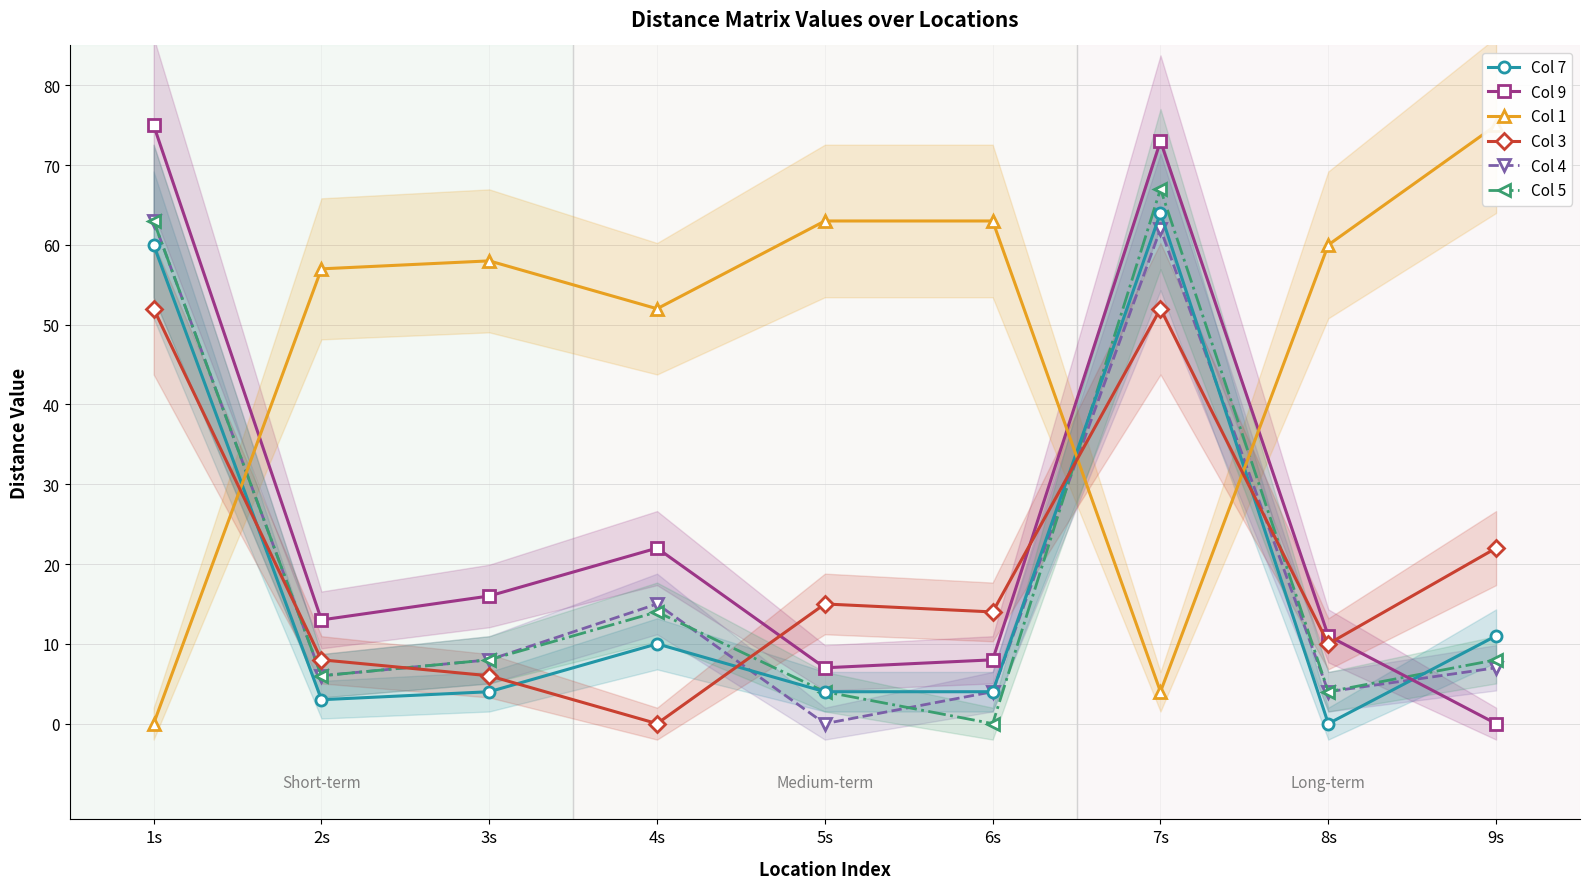

In Col 3, how many points are higher than both neighbors (excluding endpoints)?

2